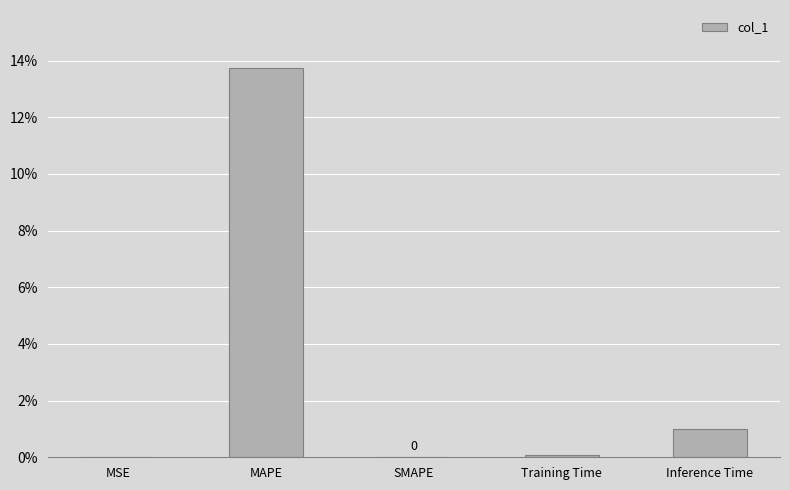

The value at SMAPE is 0.0. True or false?

True